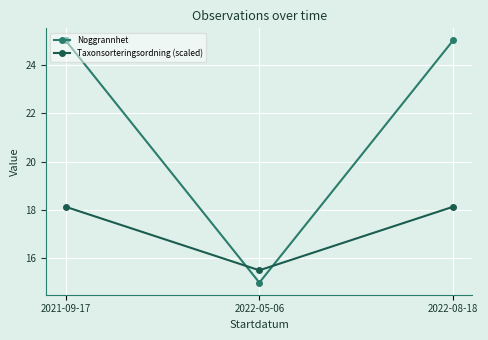

What is the label of the 1st point from the left?

2021-09-17